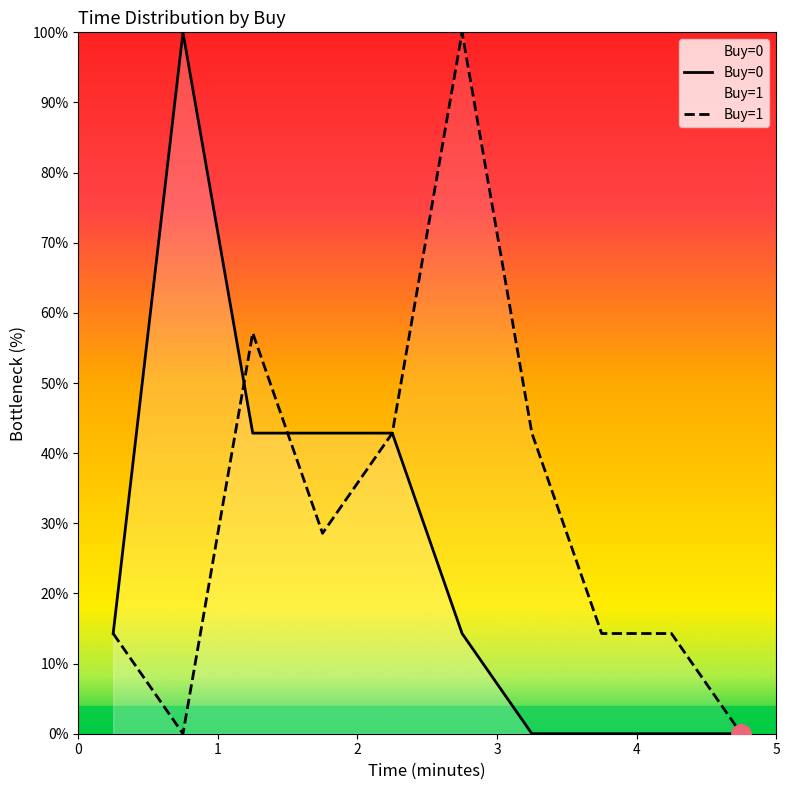

What is the greatest value displayed?

100.0